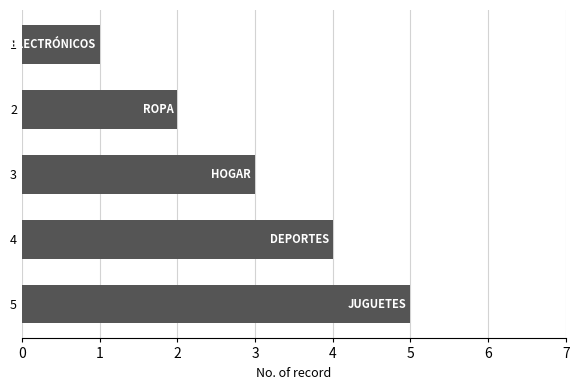

At which category does the chart reach its peak across all series?

5